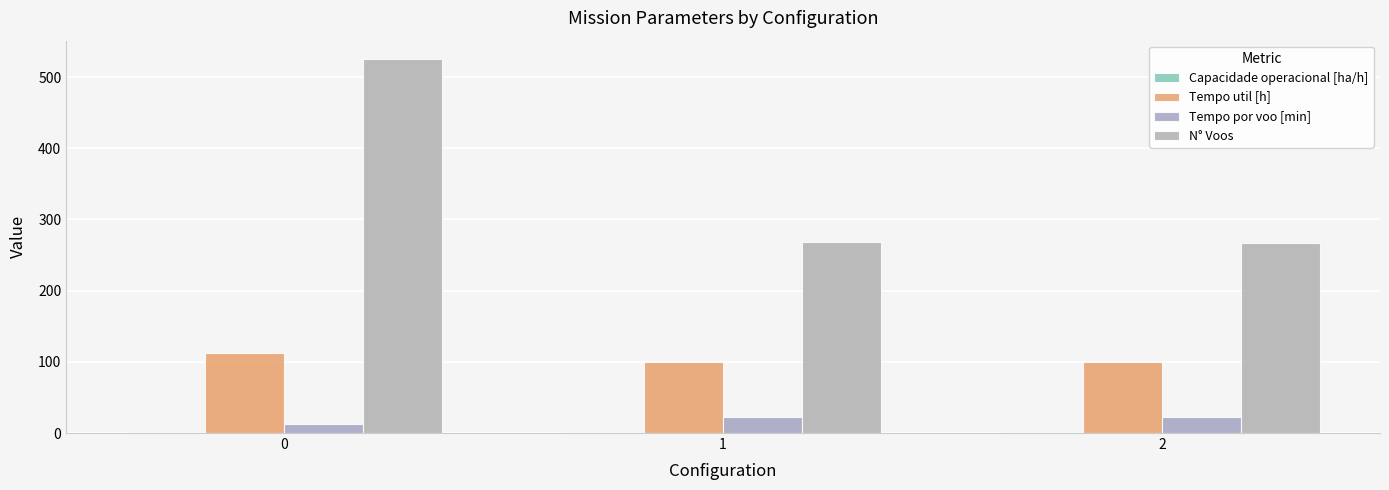

What is the average value of the Tempo util [h] series?

104.1